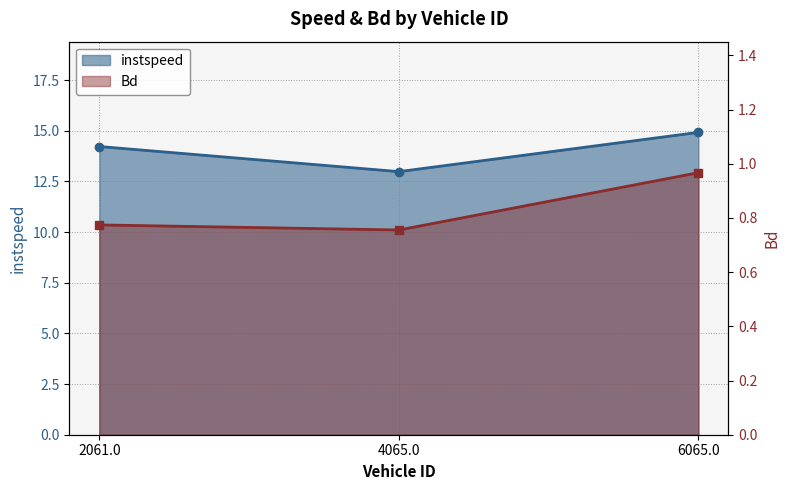

How many lines are shown in the chart?

2